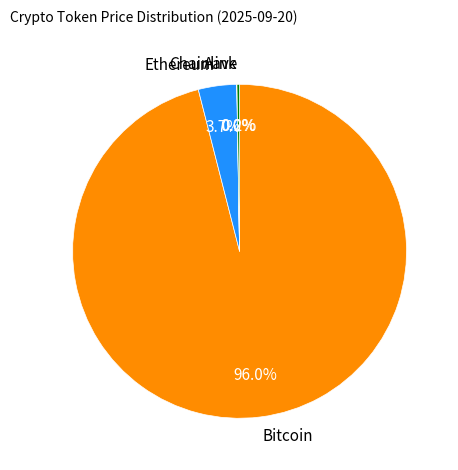

Which slice represents more than half of the pie?

Bitcoin